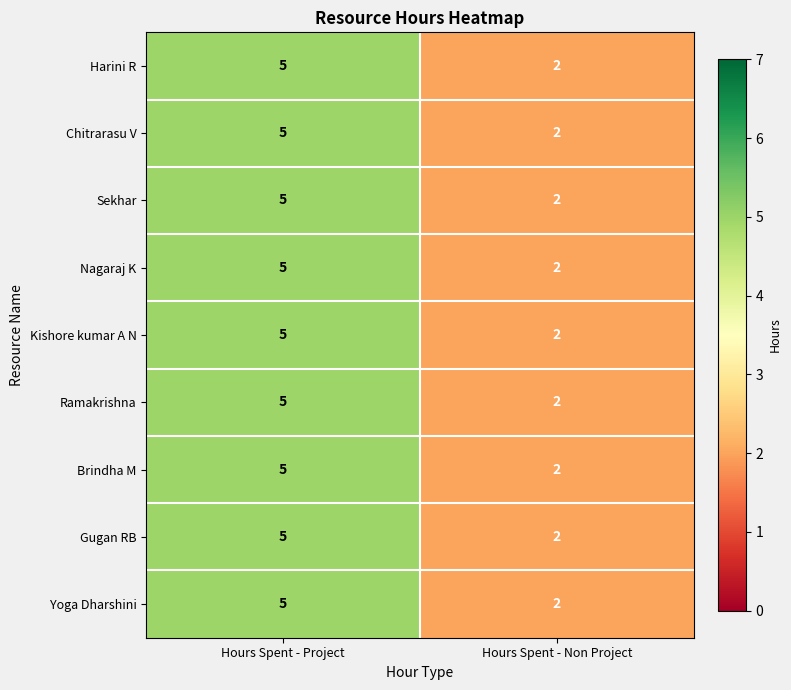

What is the difference between the maximum and minimum values in the Sekhar series?

3